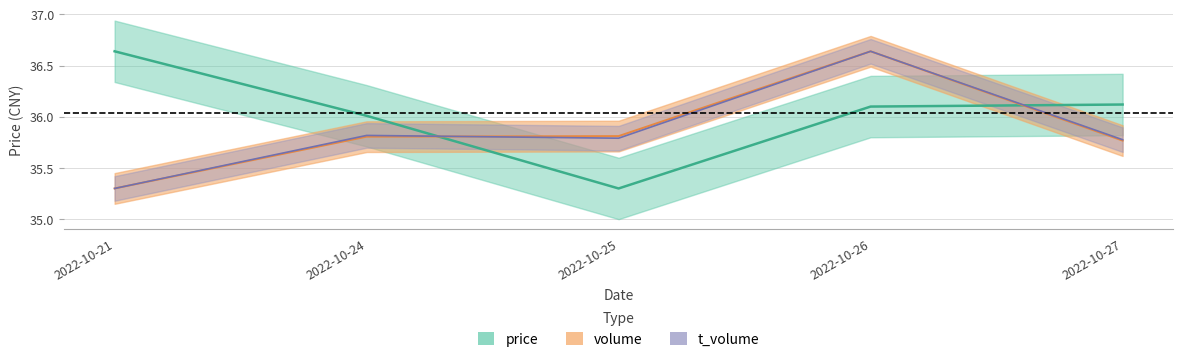

What is the approximate value of volume at 2022-10-26?

36.6